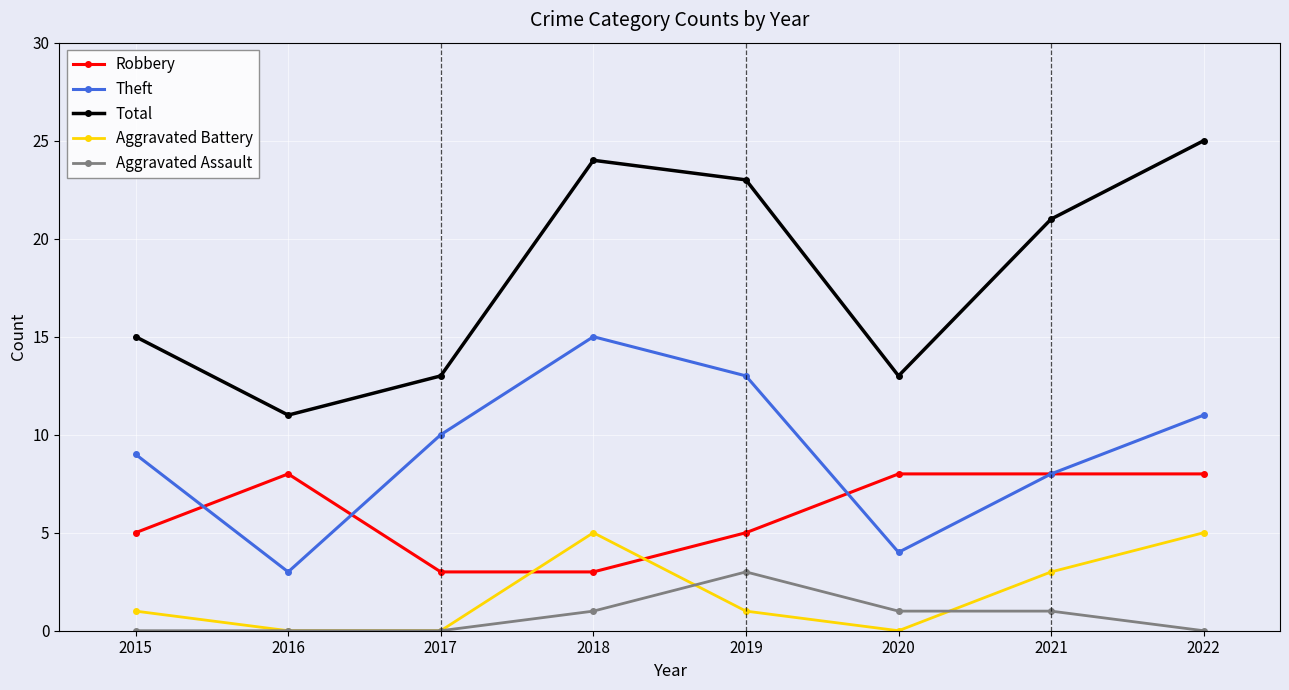

True or false: Total has more than 0 interior local peaks.

True